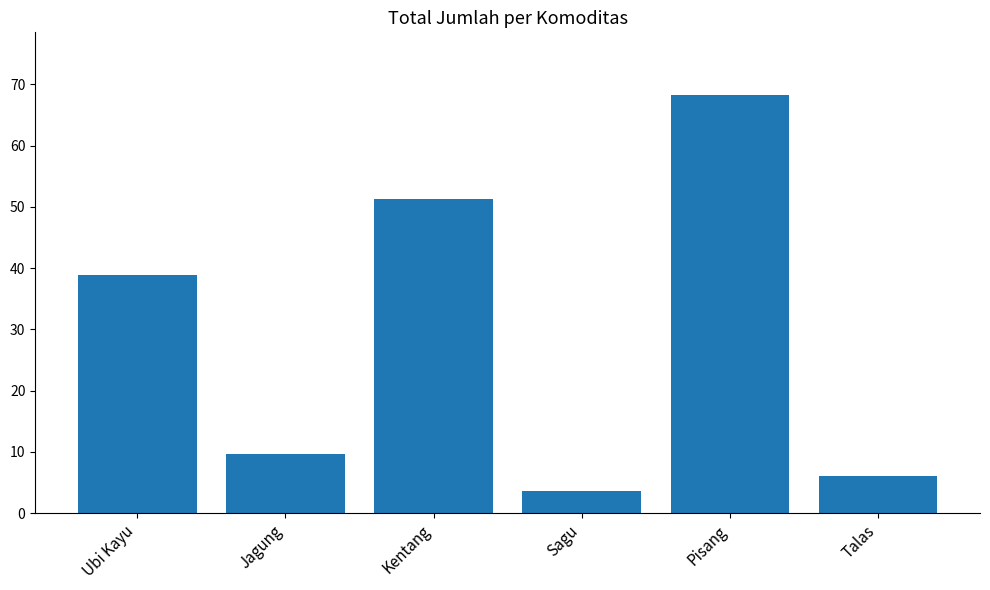

What is the ratio of the value at Kentang to the value at Jagung?

5.3